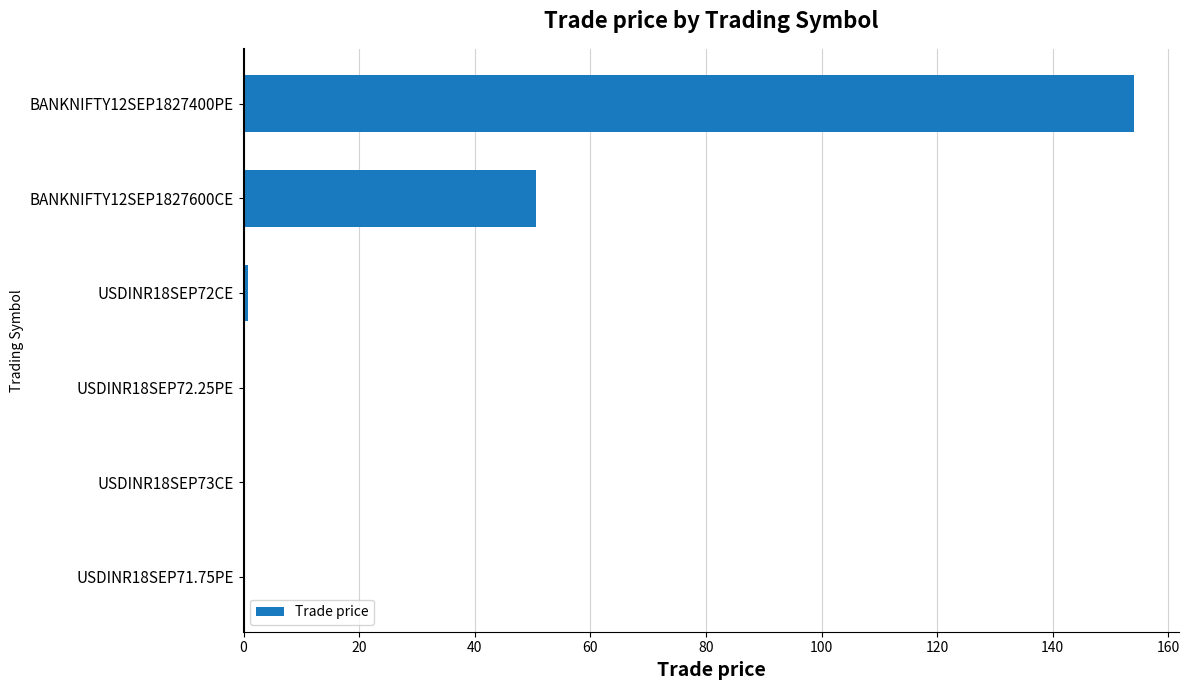

What is the change in value from BANKNIFTY12SEP1827600CE to BANKNIFTY12SEP1827400PE?

+103.6